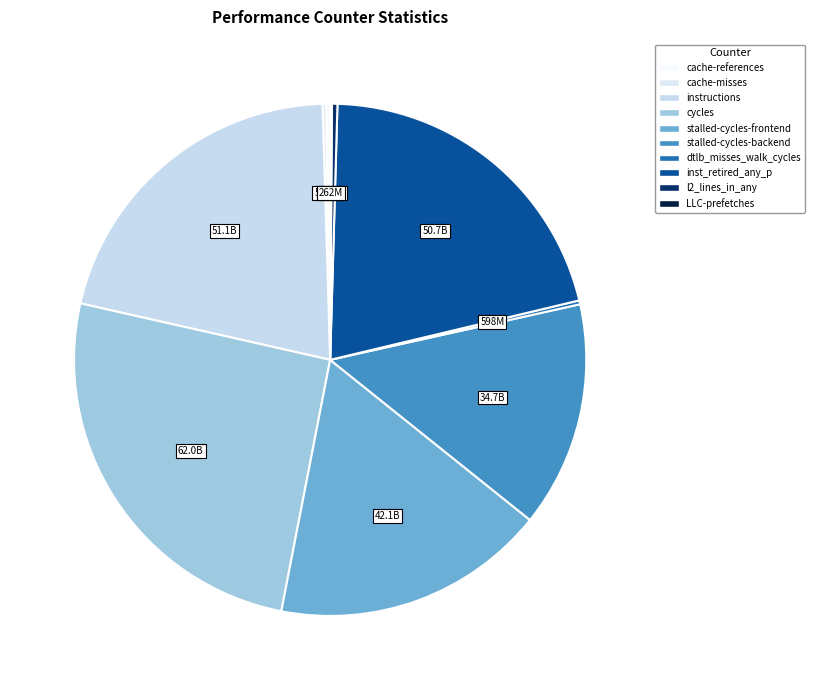

Do cache-misses and LLC-prefetches together represent more than half of the pie?

No